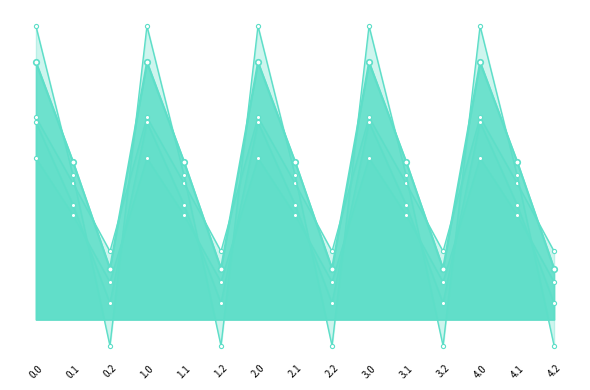

In col_9, how many points are higher than both neighbors (excluding endpoints)?

4